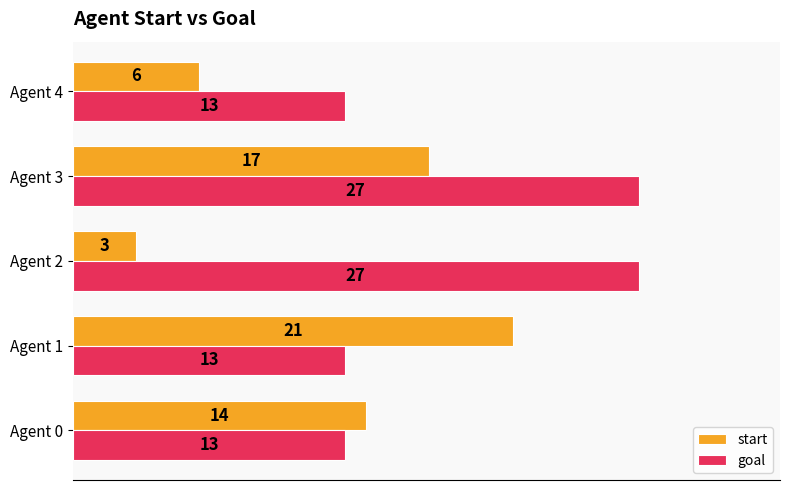

Which series has the widest spread of values?

start